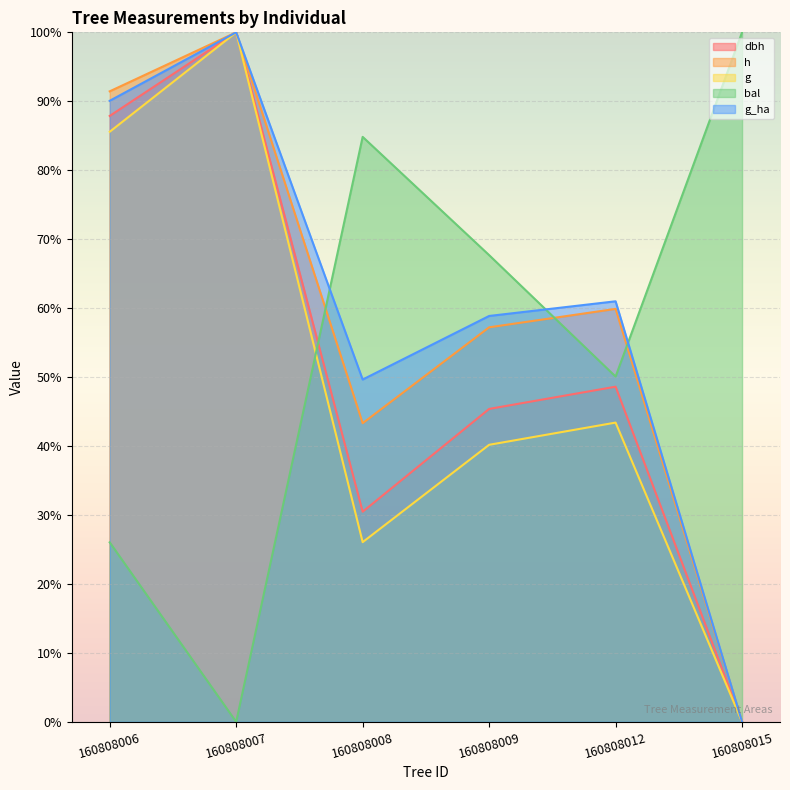

How many data points does each series have?

6